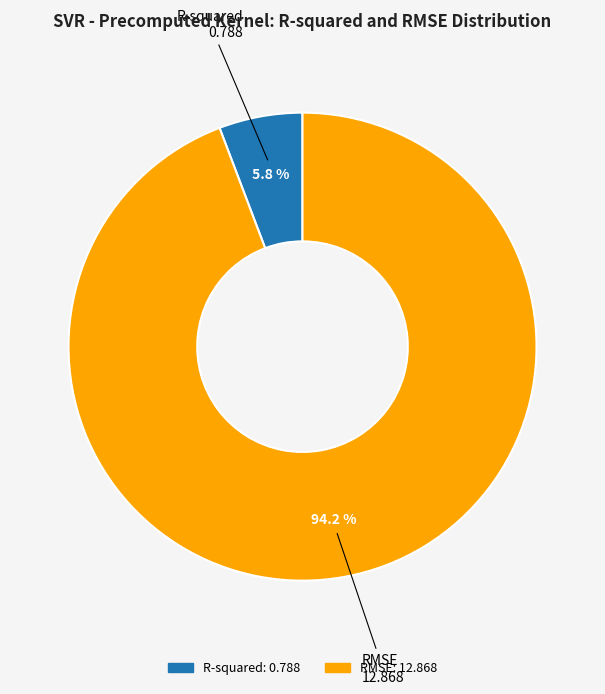

How much of the chart is everything except R-squared?

94.2%